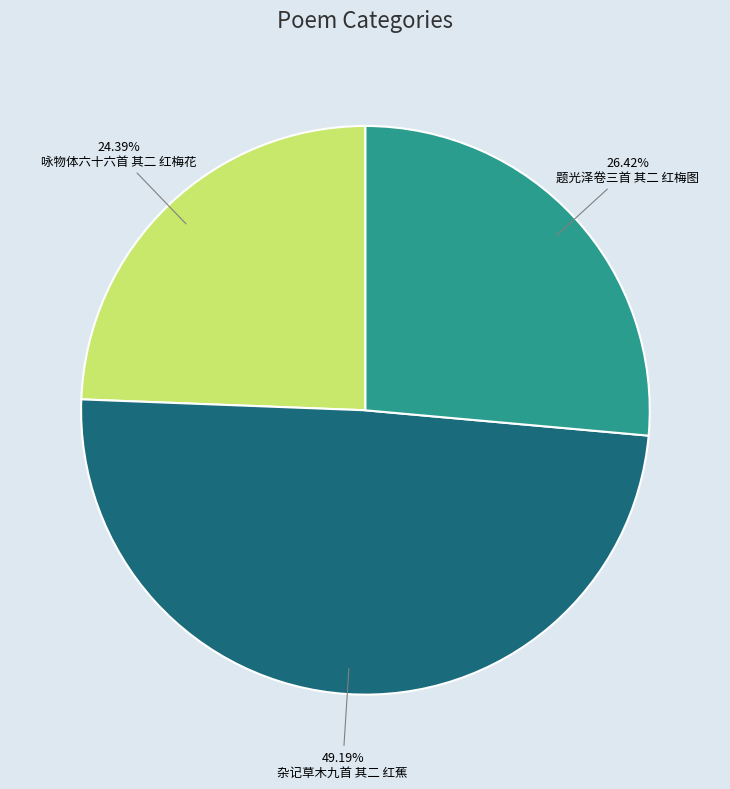

To the nearest percent, what percentage of the pie is 杂记草木九首 其二 红蕉?

49%